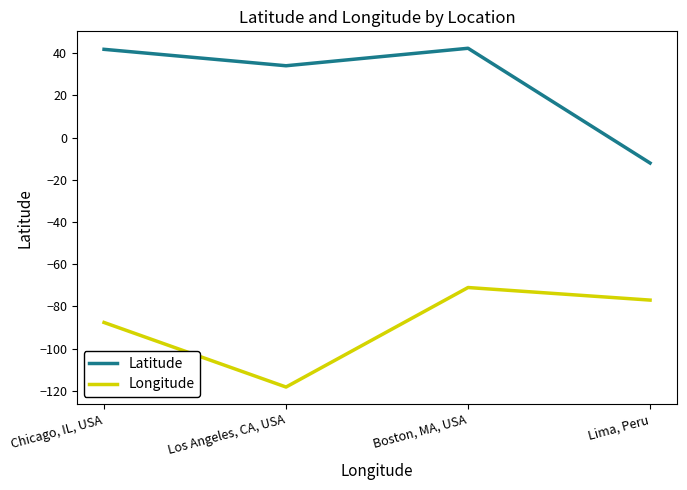

Is the value of Latitude at Lima, Peru greater than the value of Longitude at Lima, Peru?

Yes